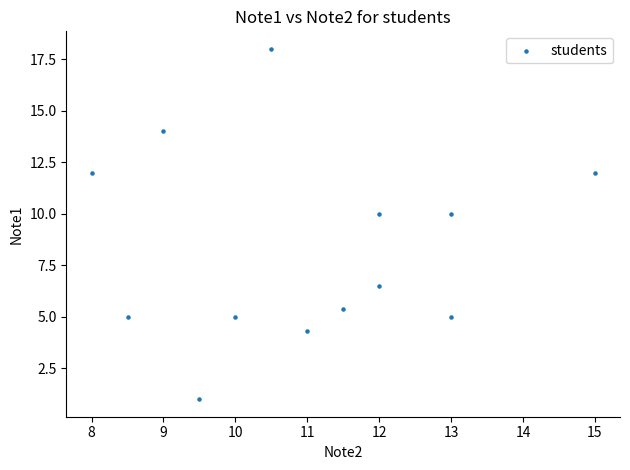

What is the range of X values (max minus min)?

7.0